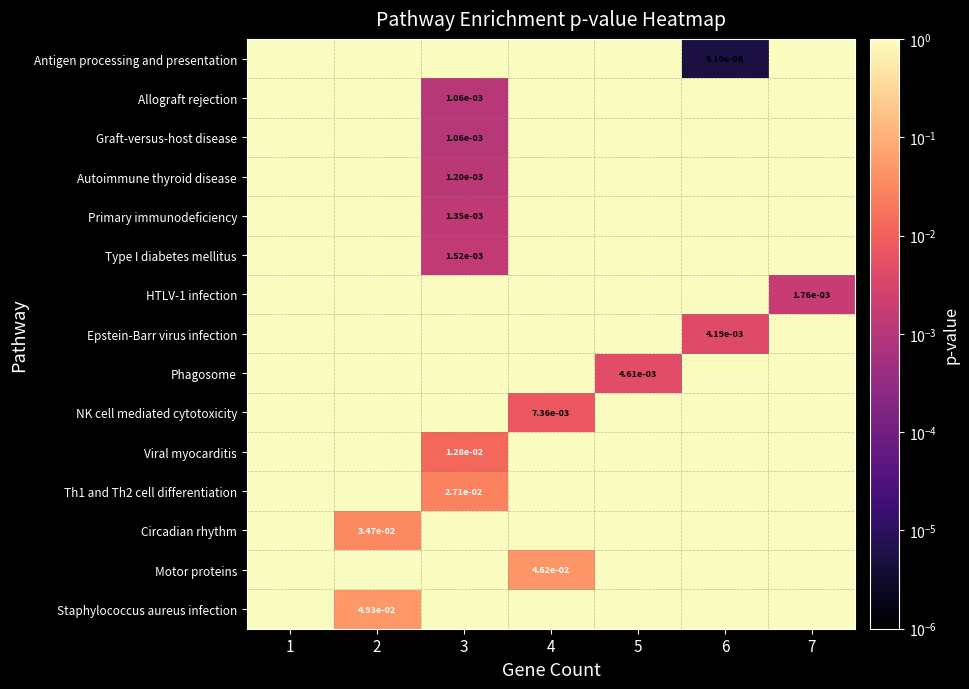

What is the difference between the highest and lowest values at 7?

1.0